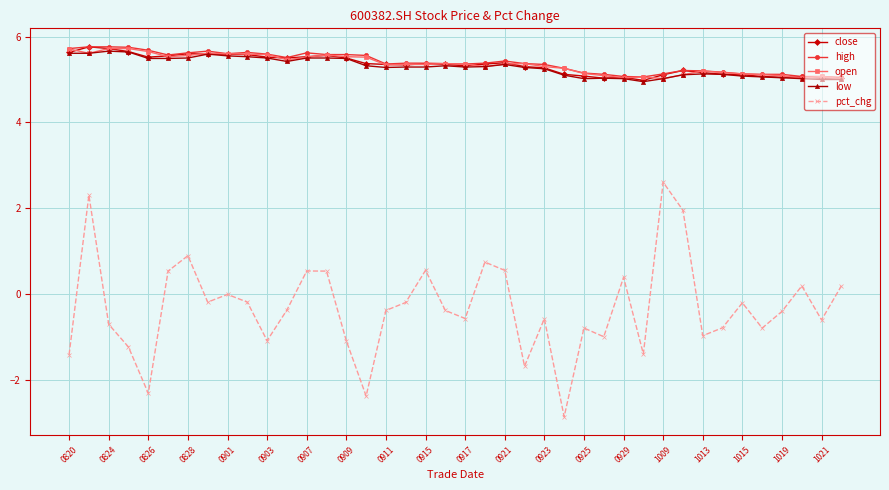

What is the value of the open point at the 36th from the left?

5.1